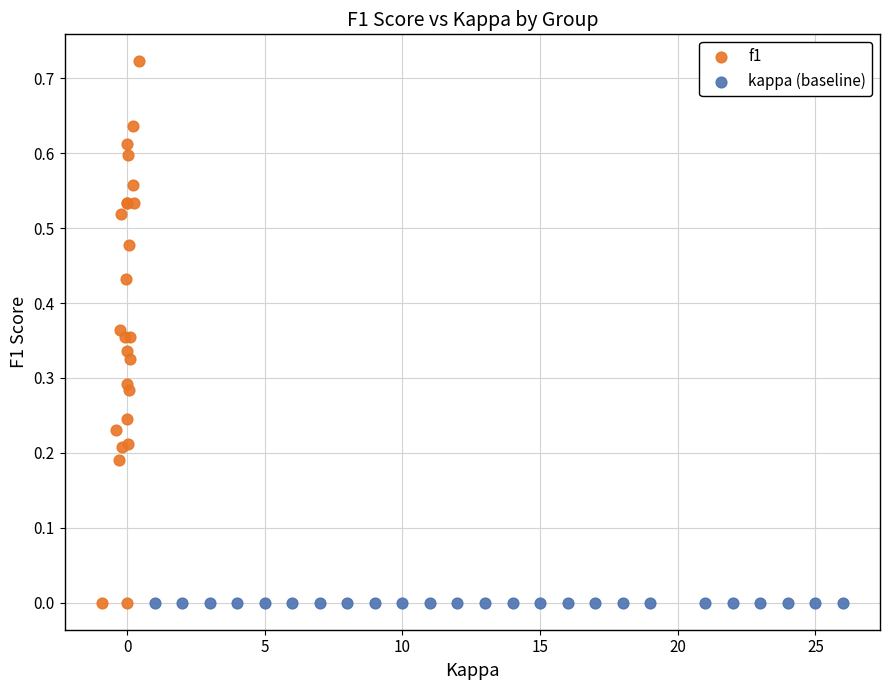

Which series contains the highest Y value?

f1